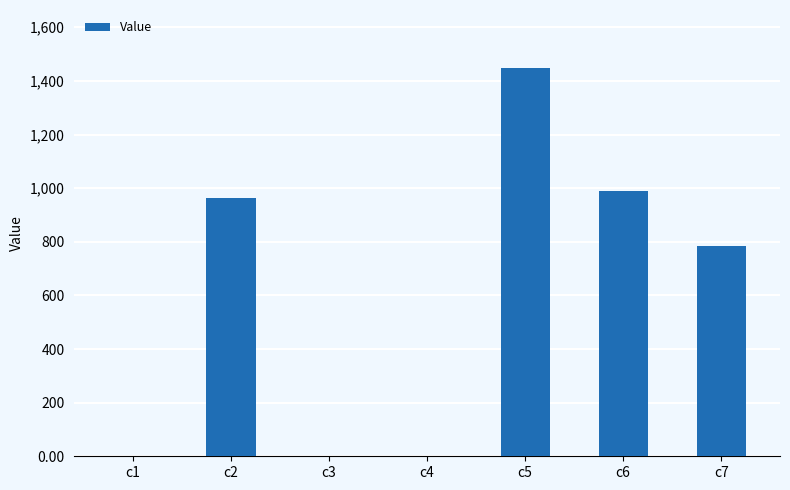

What is the sum of all values?

4184.1